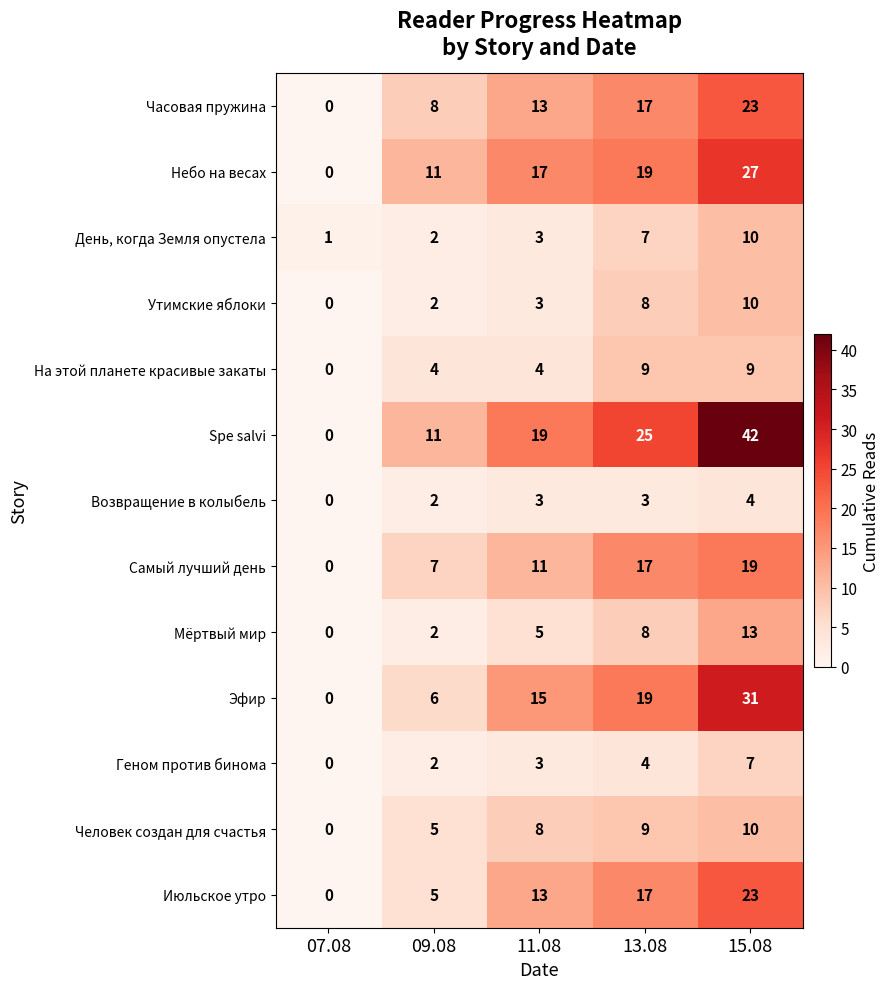

How many values in the Геном против бинома series are below 3?

2